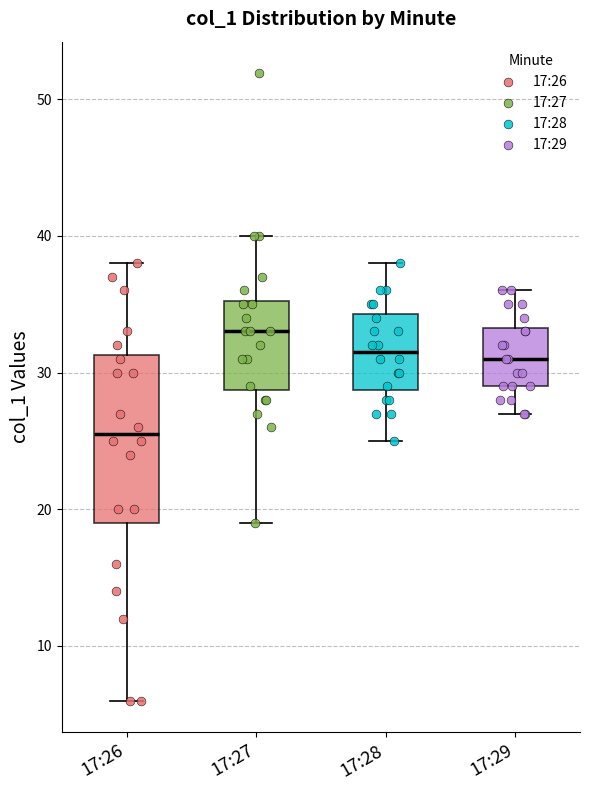

Which box is the tallest, from its lower edge to its upper edge?

17:26